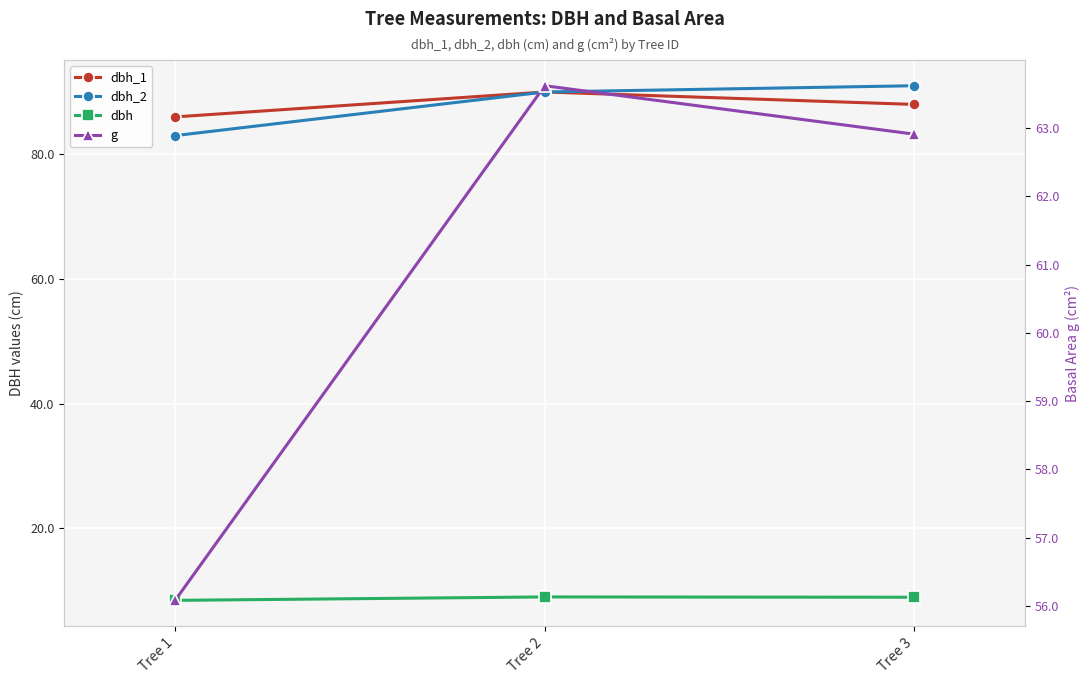

What is the difference between the g values at Tree 2 and Tree 1?

7.5